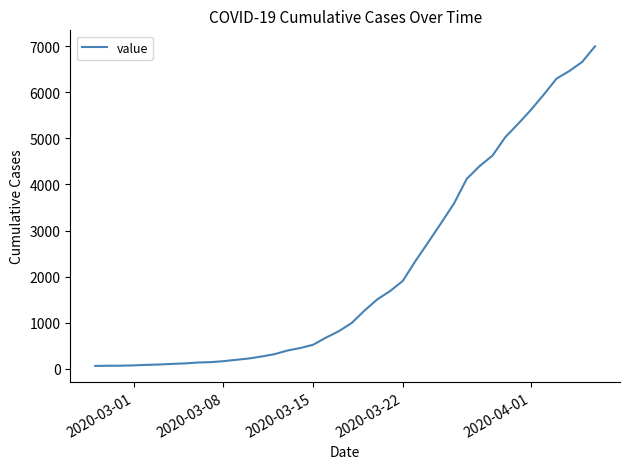

What is the difference between the maximum and minimum values?

6931